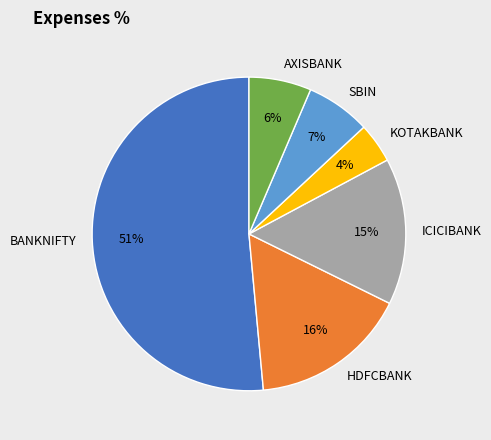

How many segments does this pie chart have?

6